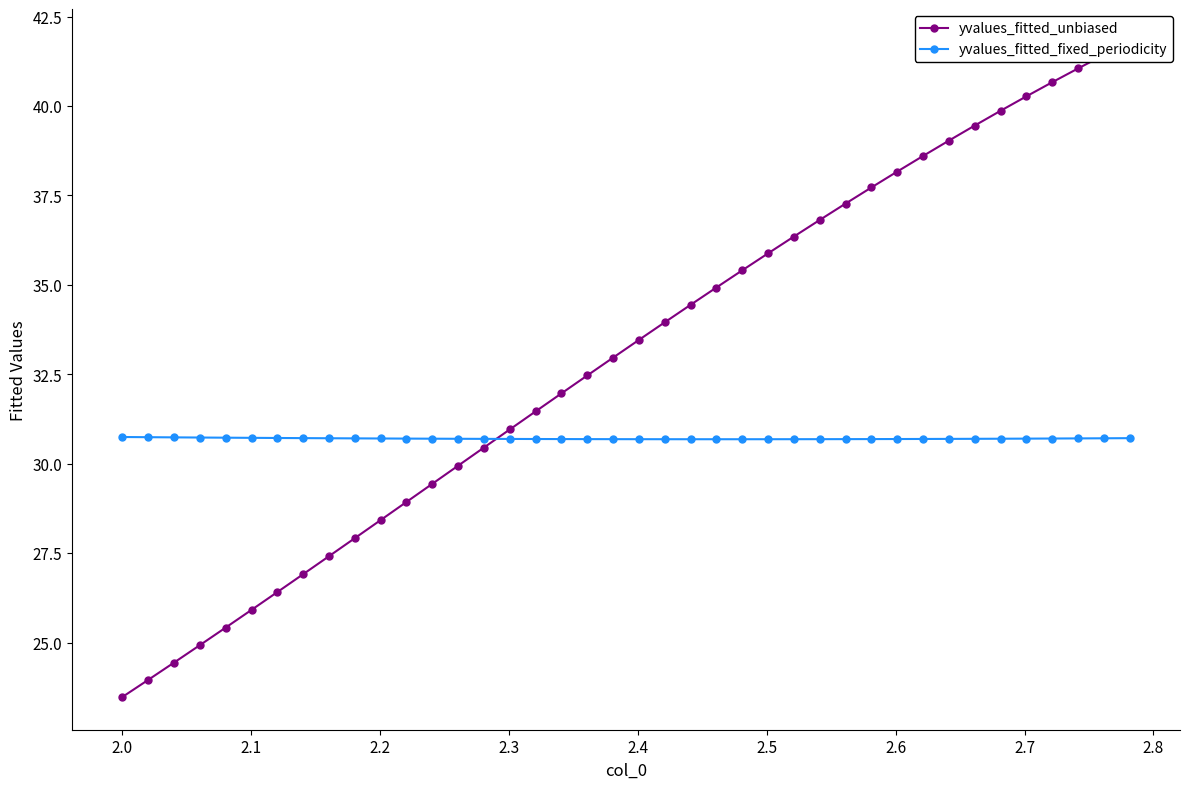

List the series in order of their peak value, lowest first.

yvalues_fitted_fixed_periodicity, yvalues_fitted_unbiased